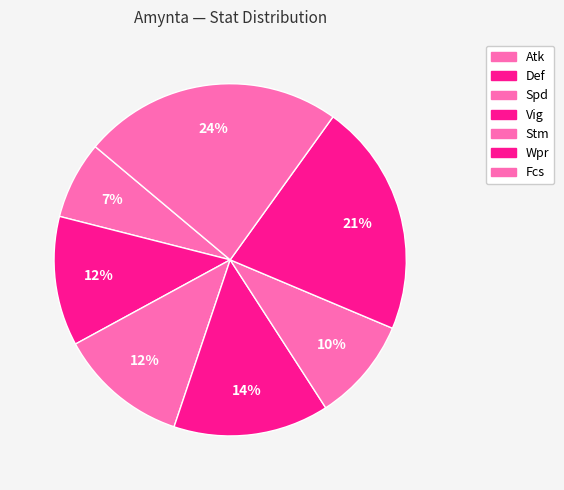

Is there a majority slice in this chart?

No